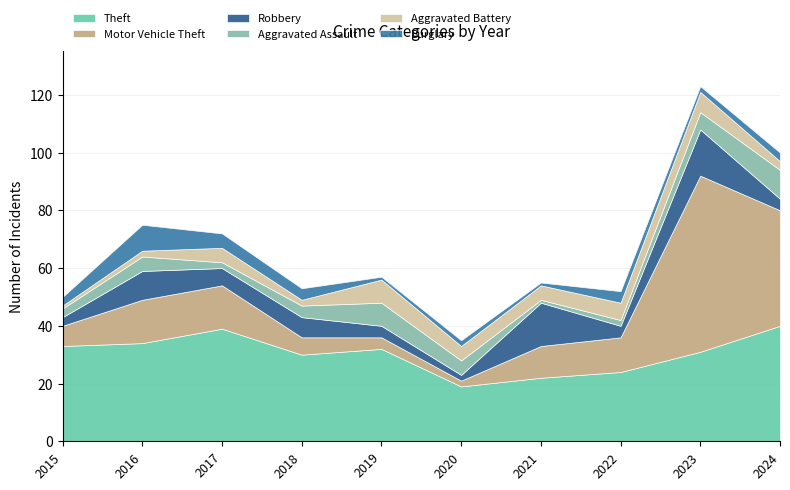

What is the total value across all series at 2017?

72